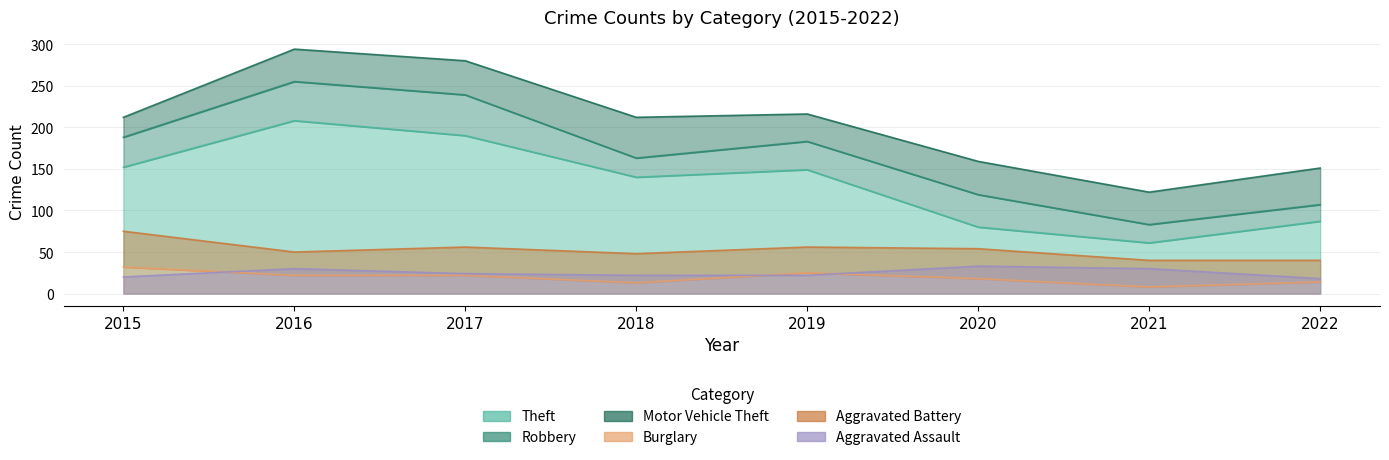

What is the minimum value for Burglary?

8